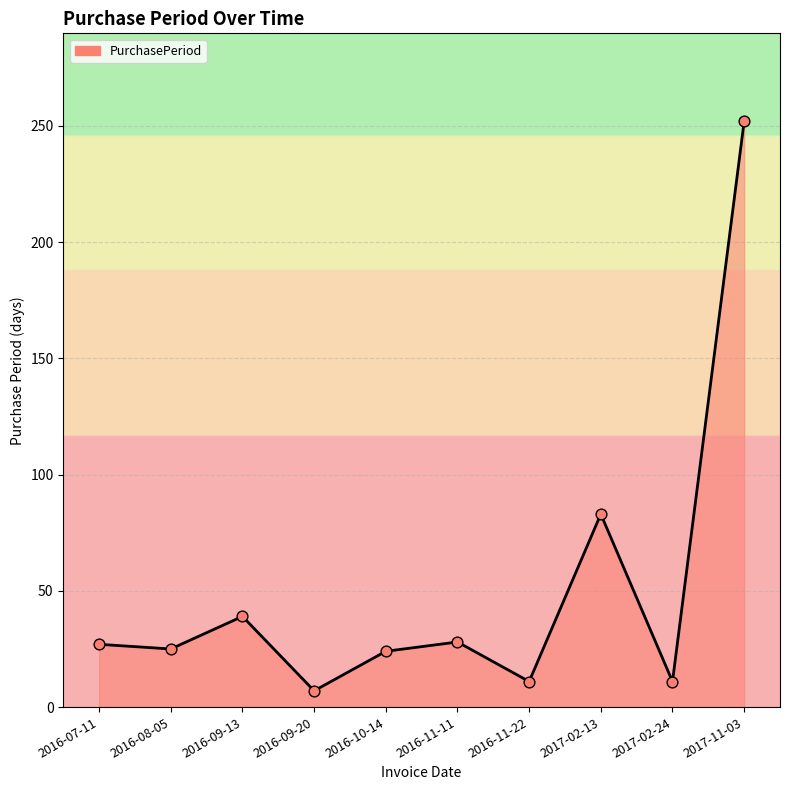

Which has a higher value, 2016-09-20 or 2017-02-13?

2017-02-13